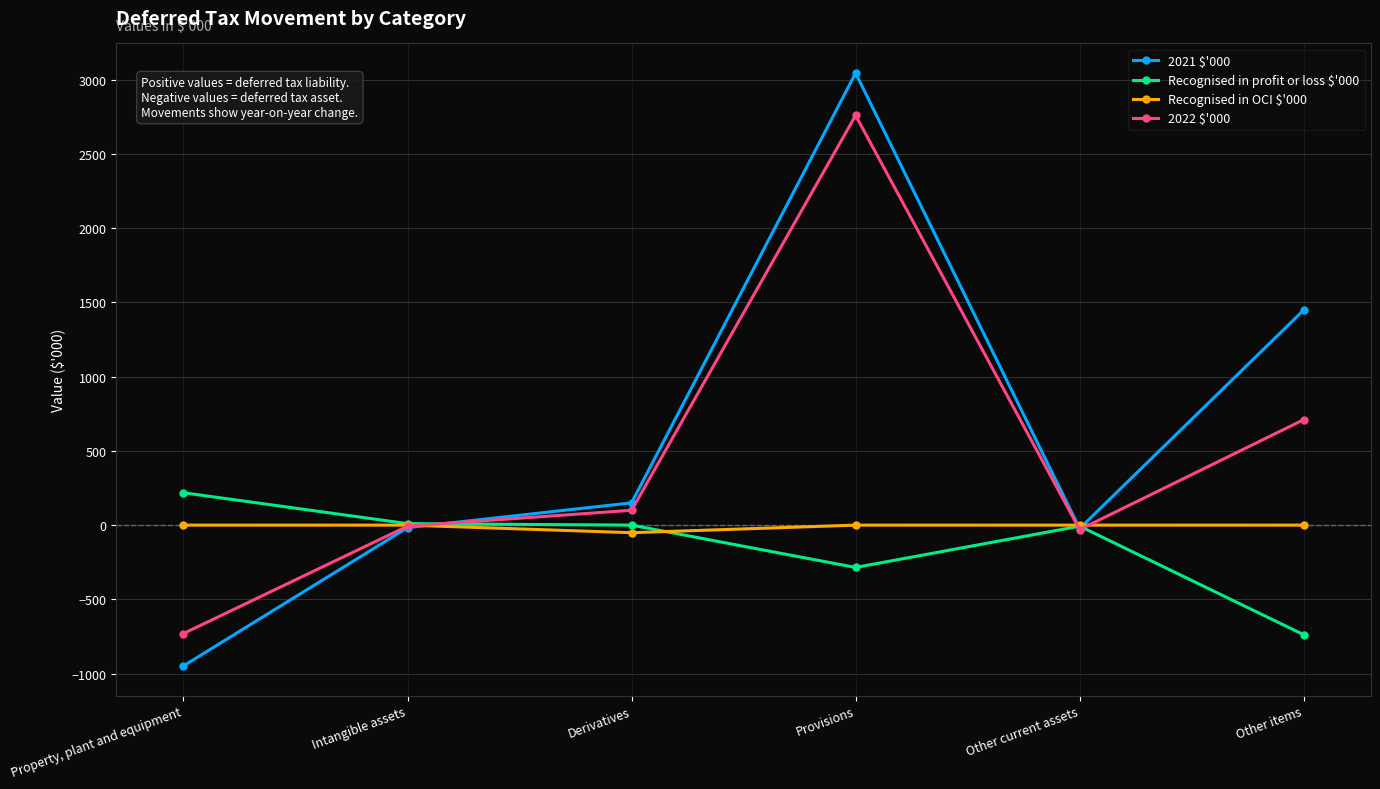

True or false: 2022 $'000 has more than 1 points higher than both neighbors.

False